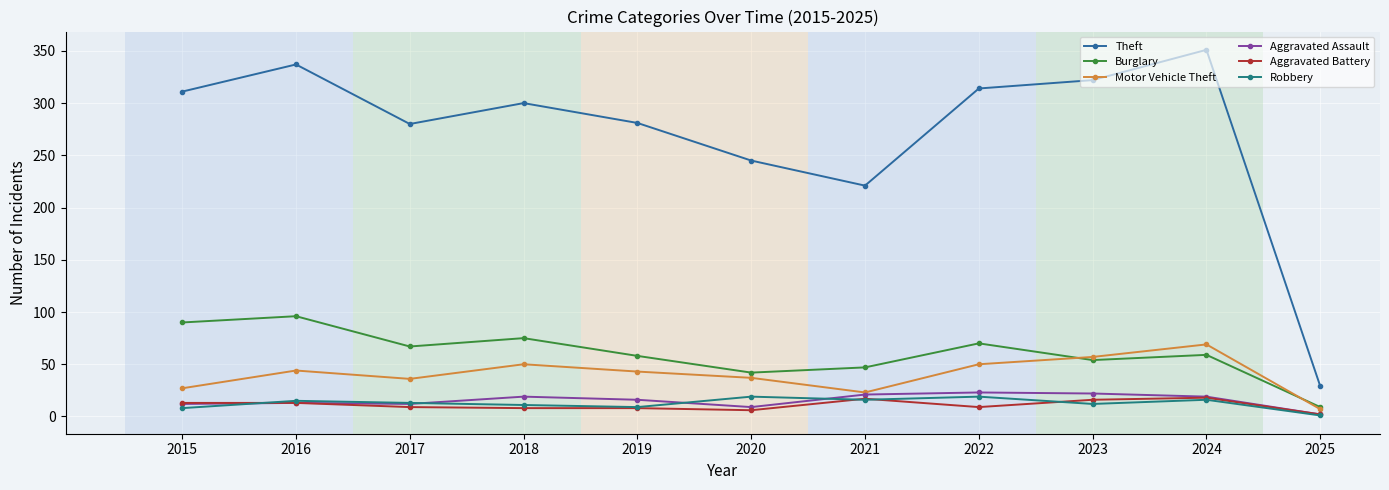

Where does the Aggravated Battery series first go above 9?

2015